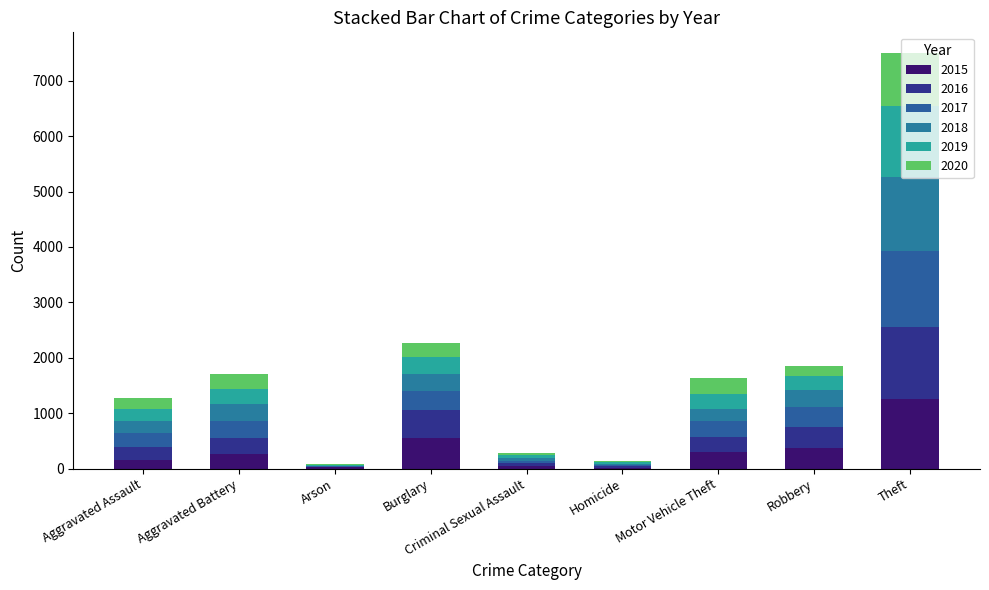

What is the difference between the maximum and minimum values in the 2019 series?

1272